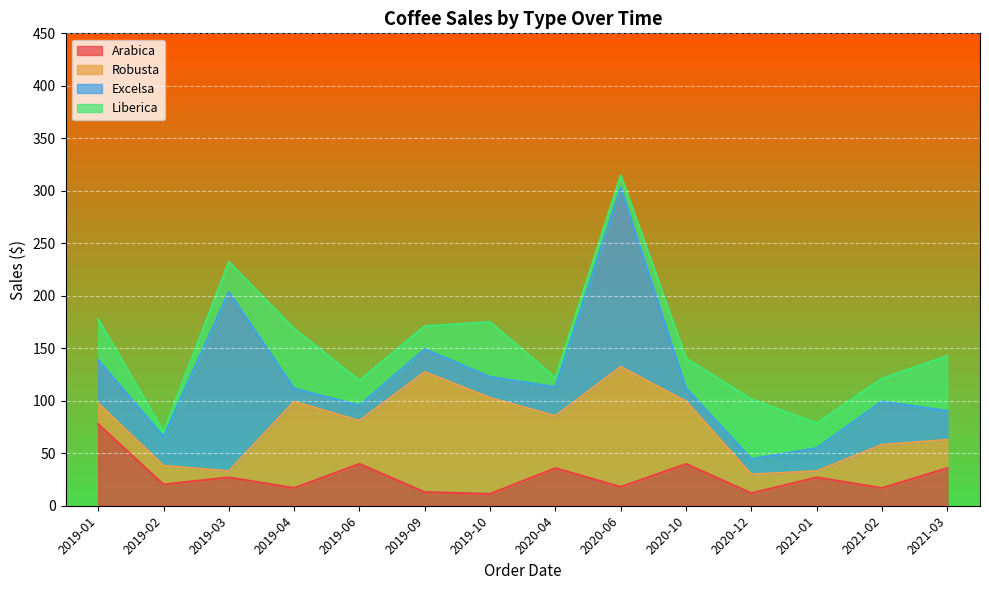

Reading left to right, list all the values displayed in this chart.

Arabica: 2019-01=77.7	2019-02=20.2	2019-03=27.0	2019-04=16.9	2019-06=39.8	2019-09=12.9	2019-10=11.2	2020-04=35.8	2020-06=17.9	2020-10=39.8	2020-12=11.9	2021-01=27.0	2021-02=16.9	2021-03=35.8
Robusta: 2019-01=19.9	2019-02=17.9	2019-03=6.0	2019-04=82.3	2019-06=41.2	2019-09=114.4	2019-10=91.5	2020-04=49.8	2020-06=114.4	2020-10=59.7	2020-12=17.9	2021-01=6.0	2021-02=41.2	2021-03=27.0
Excelsa: 2019-01=41.2	2019-02=27.5	2019-03=170.8	2019-04=12.4	2019-06=14.6	2019-09=21.9	2019-10=19.9	2020-04=27.5	2020-06=170.8	2020-10=12.4	2020-12=14.6	2021-01=21.9	2021-02=41.2	2021-03=27.5
Liberica: 2019-01=38.9	2019-02=4.8	2019-03=28.5	2019-04=57.1	2019-06=23.8	2019-09=21.8	2019-10=52.4	2020-04=8.7	2020-06=11.7	2020-10=28.5	2020-12=57.1	2021-01=23.8	2021-02=21.8	2021-03=52.4